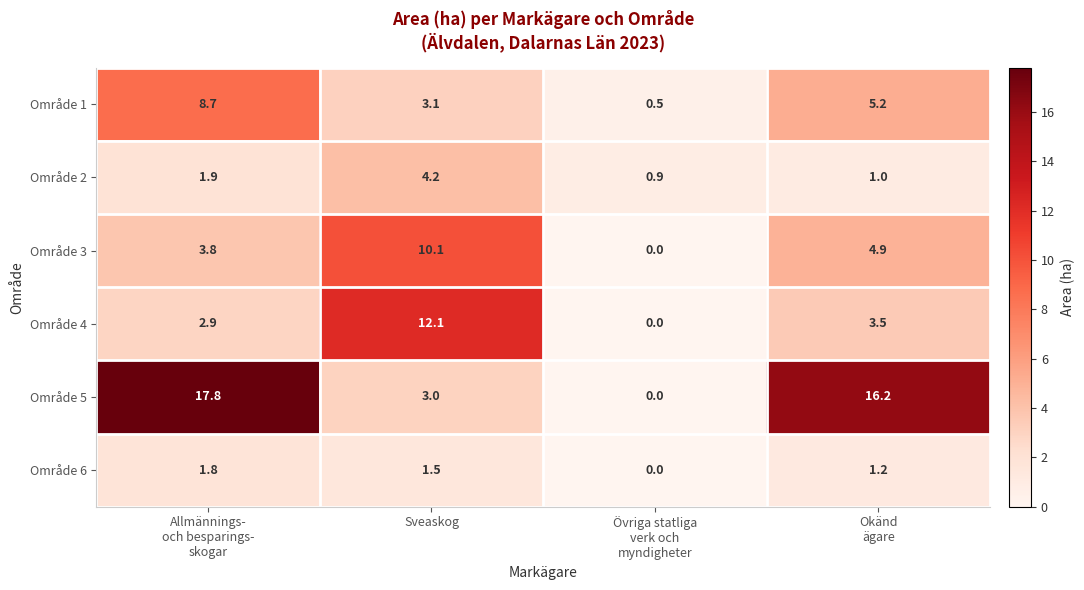

Which label corresponds to the smallest value in the chart?

Övriga statliga
verk och
myndigheter